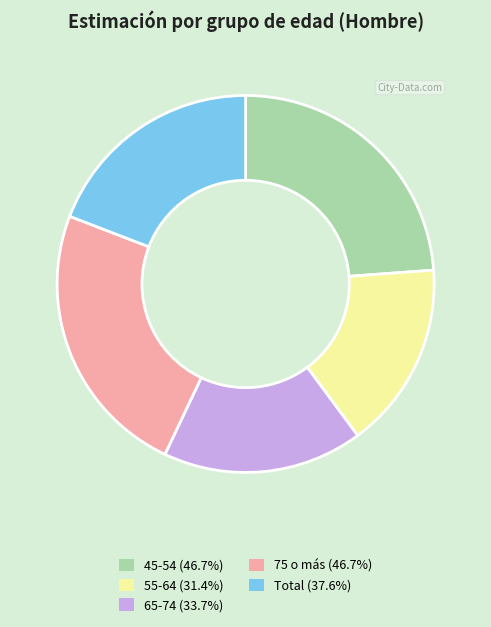

How many slices are in this pie chart?

5